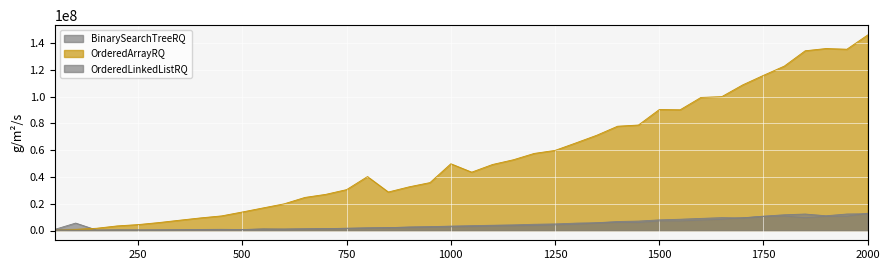

True or false: OrderedArrayRQ and OrderedLinkedListRQ intersect in this chart.

False